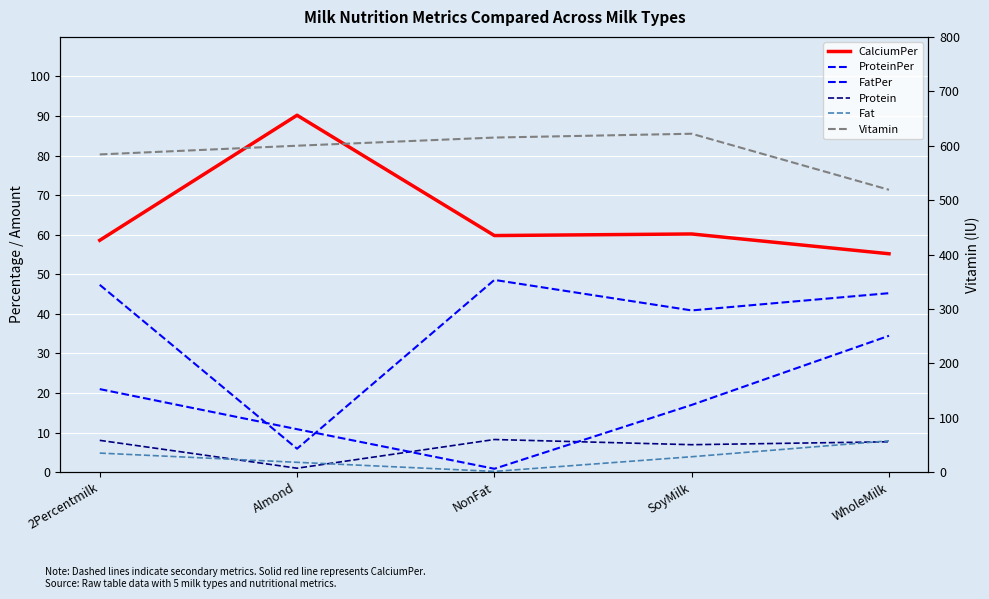

Reading left to right, list all the values displayed in this chart.

CalciumPer: 2Percentmilk=58.6	Almond=90.2	NonFat=59.8	SoyMilk=60.2	WholeMilk=55.2
ProteinPer: 2Percentmilk=47.4	Almond=5.9	NonFat=48.6	SoyMilk=40.9	WholeMilk=45.2
FatPer: 2Percentmilk=21.0	Almond=10.9	NonFat=0.9	SoyMilk=17.0	WholeMilk=34.5
Protein: 2Percentmilk=8.1	Almond=1.0	NonFat=8.3	SoyMilk=7.0	WholeMilk=7.7
Fat: 2Percentmilk=4.8	Almond=2.5	NonFat=0.2	SoyMilk=3.9	WholeMilk=7.9
Vitamin: 2Percentmilk=584.0	Almond=600.0	NonFat=615.0	SoyMilk=622.0	WholeMilk=519.0